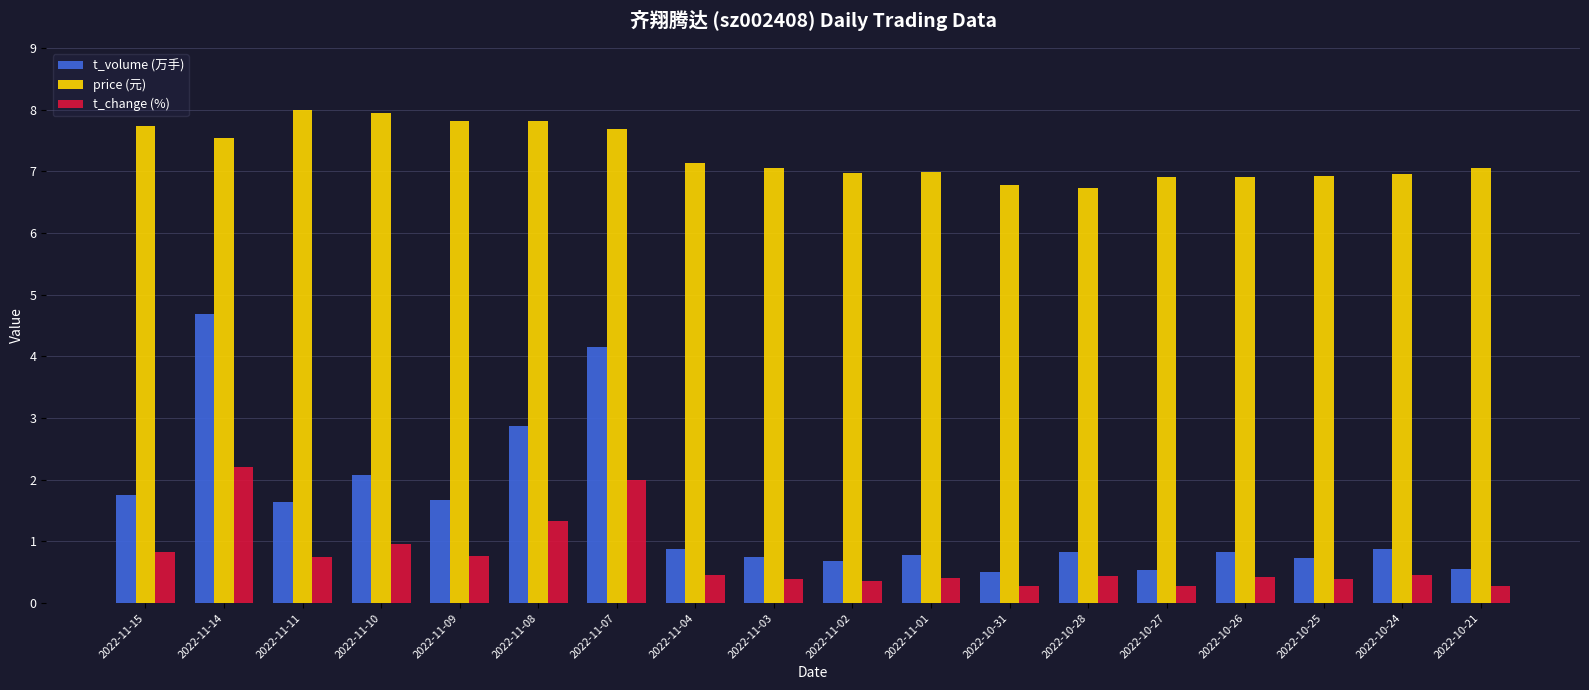

What is the label of the 10th bar from the left?

2022-11-02